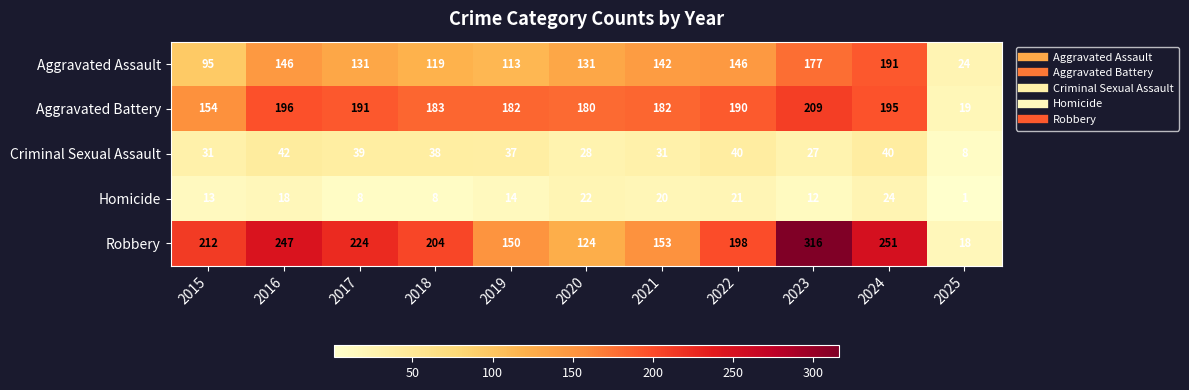

At how many categories does at least one series exceed 234?

3